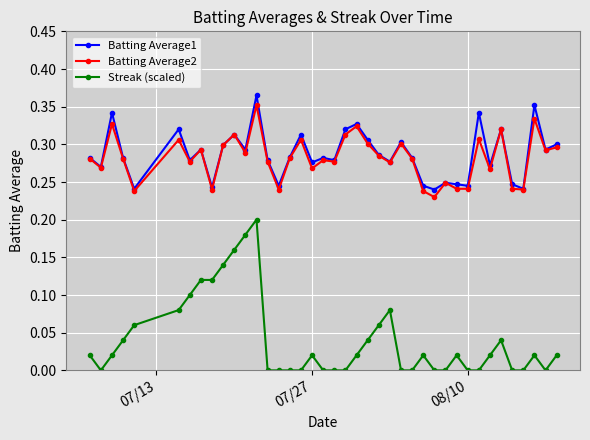

True or false: Streak (scaled) and Batting Average1 cross at least once.

False